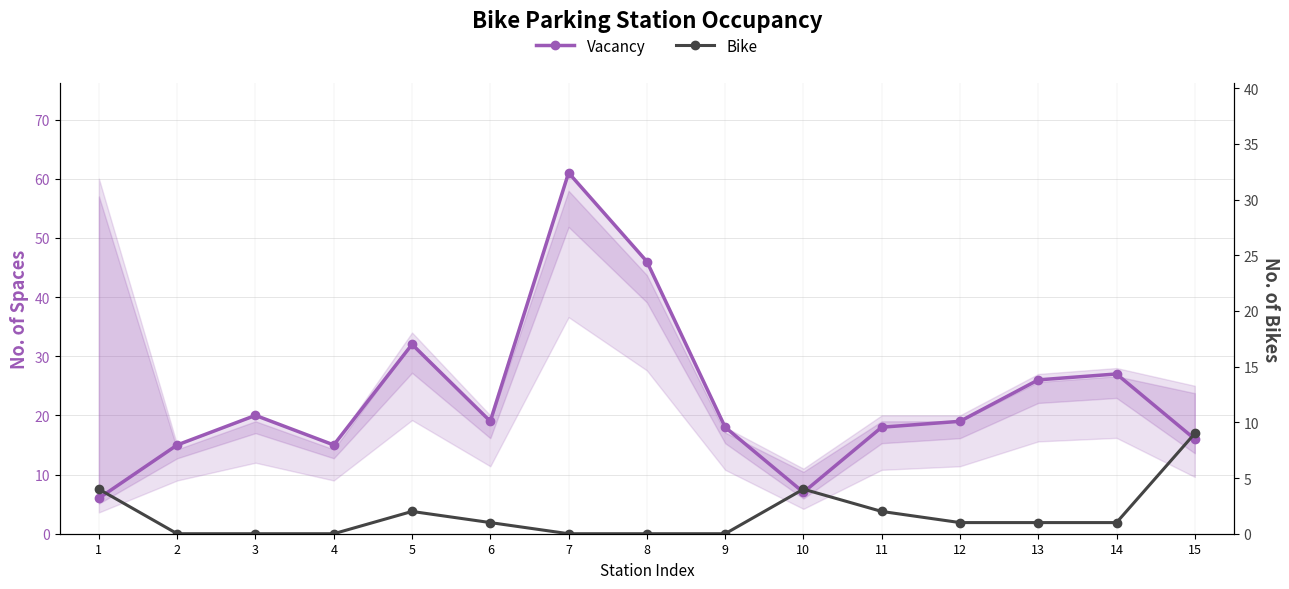

List the series in order of their peak value, lowest first.

Bike, Vacancy